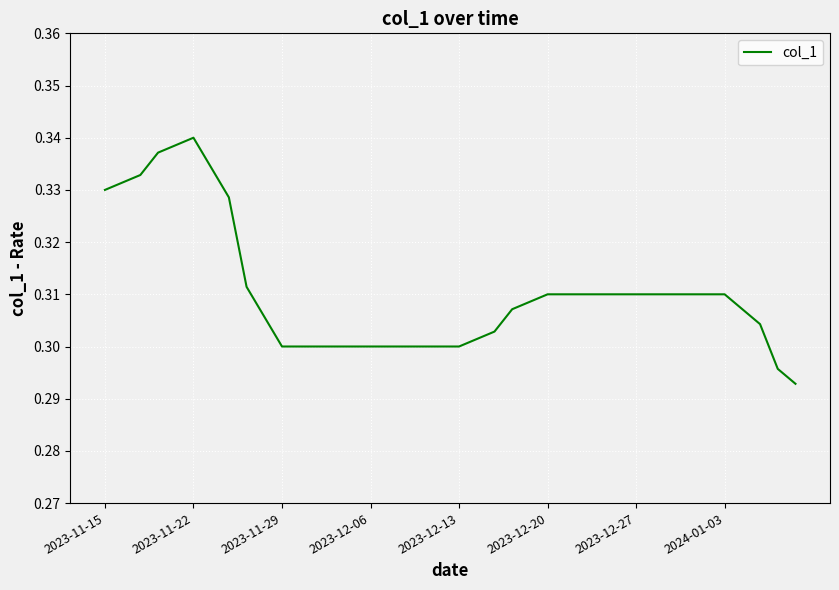

Which category has the highest value across all series?

2023-11-22